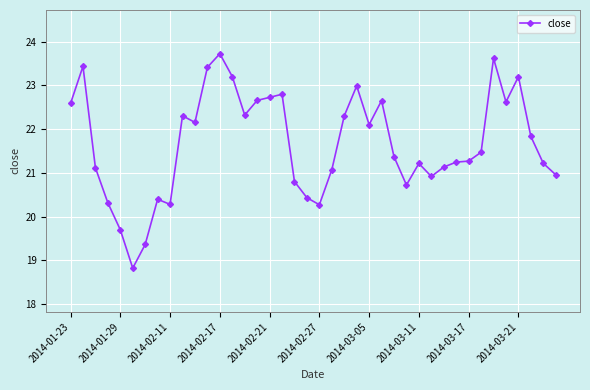

True or false: there are more than 1 points higher than both neighbors.

True